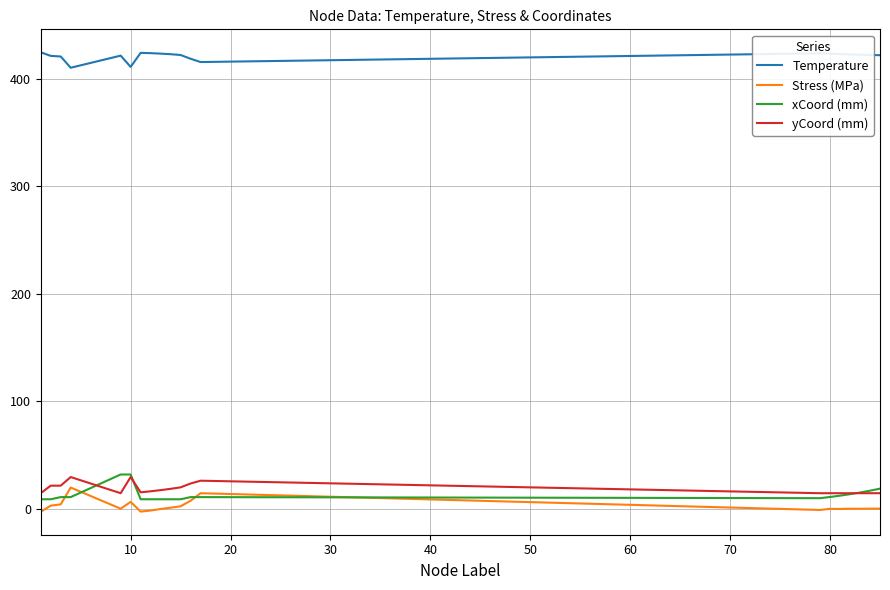

True or false: xCoord (mm) and Temperature cross at least once.

False